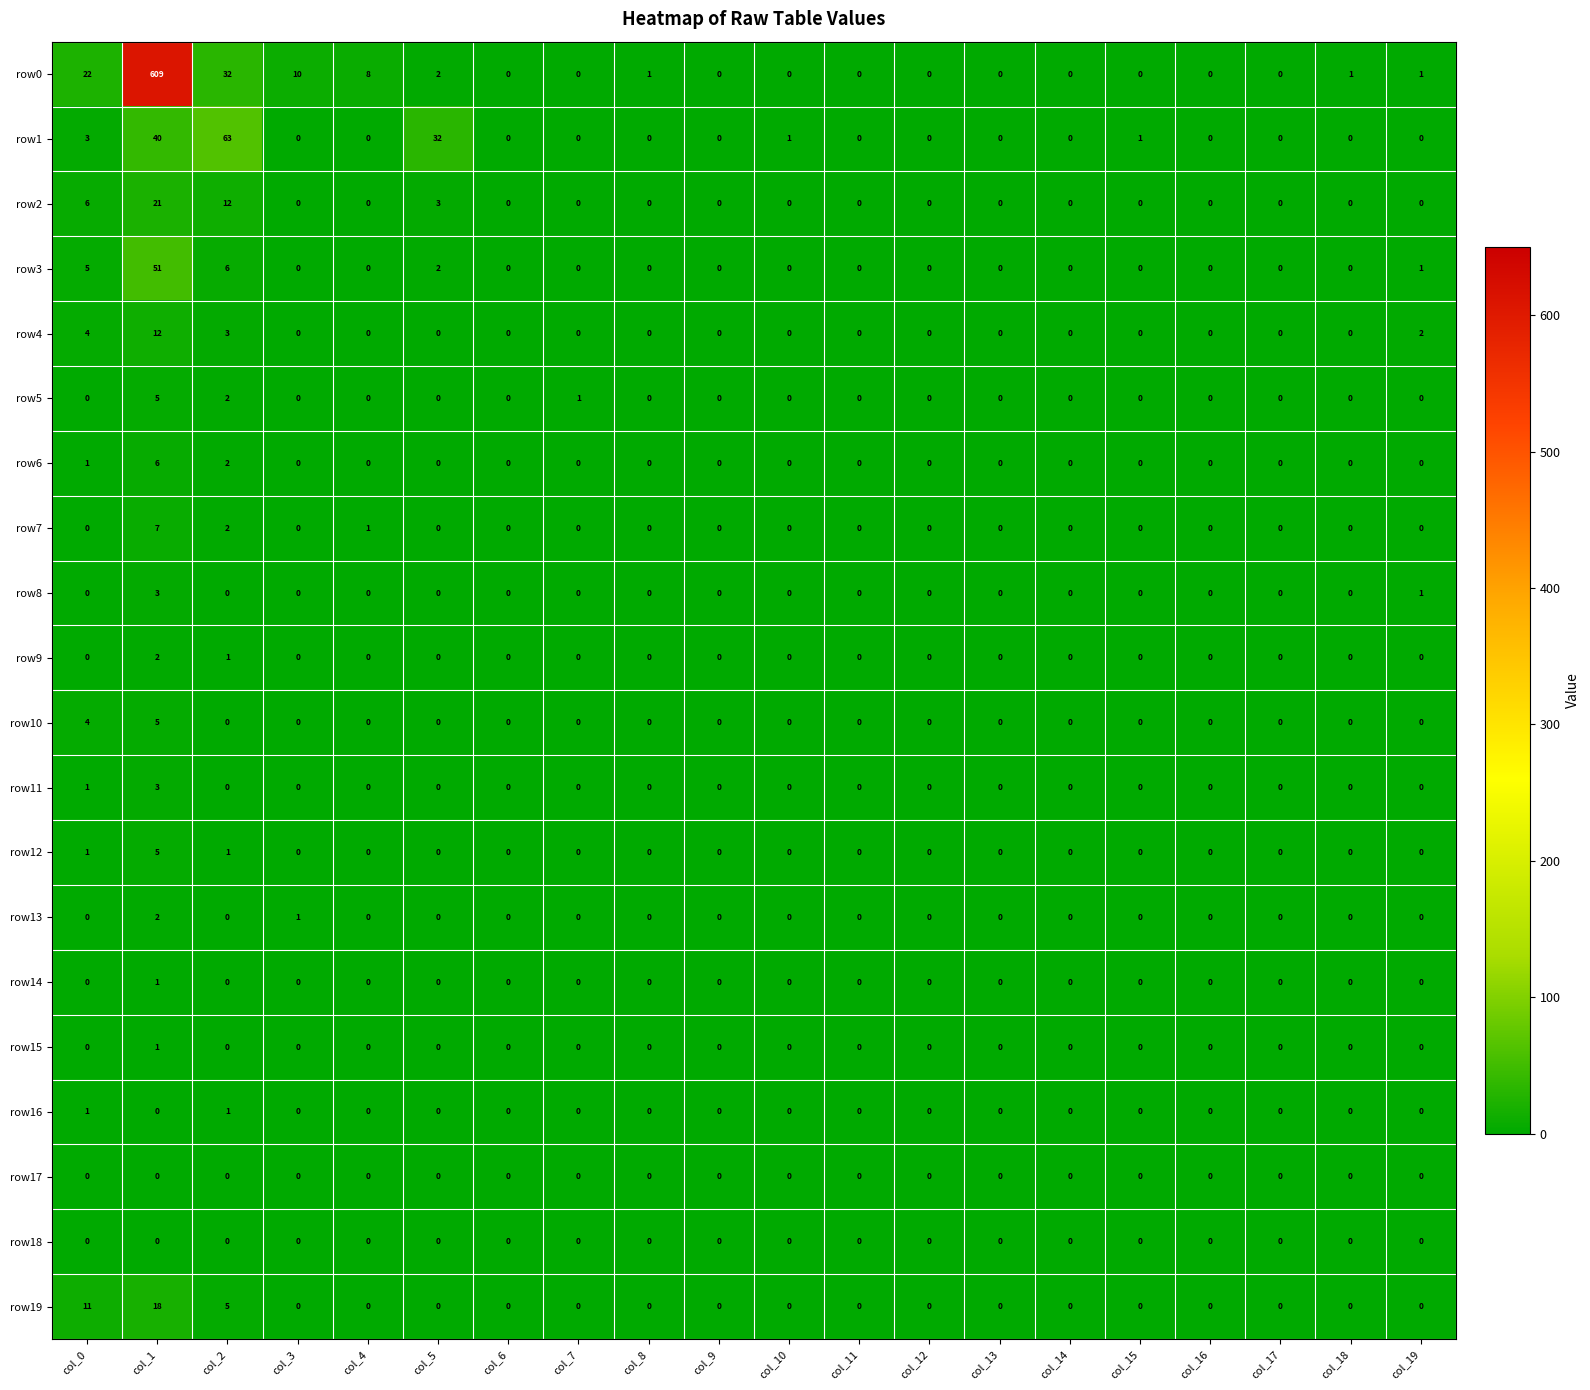

Which series has the largest total across all categories?

row0